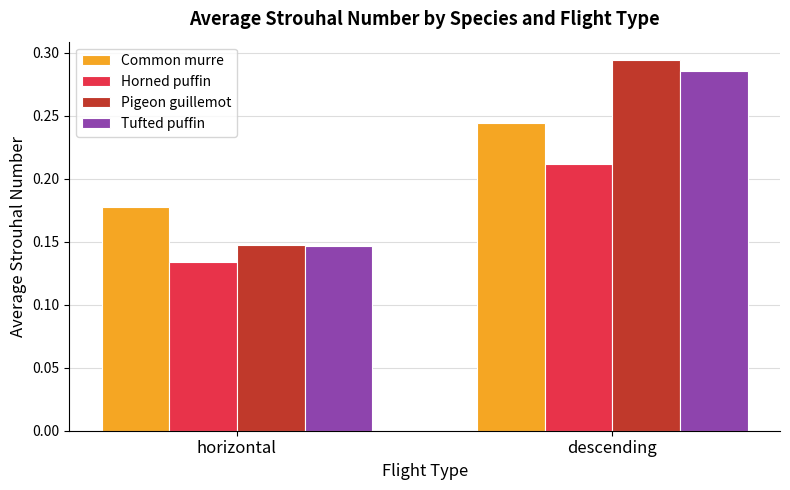

Where is Common murre nearest to the value 0?

horizontal